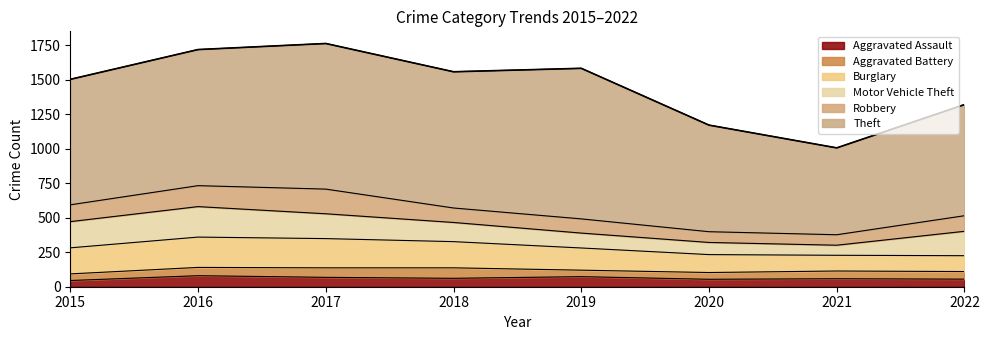

Which has a higher value, 2017 or 2018?

2017